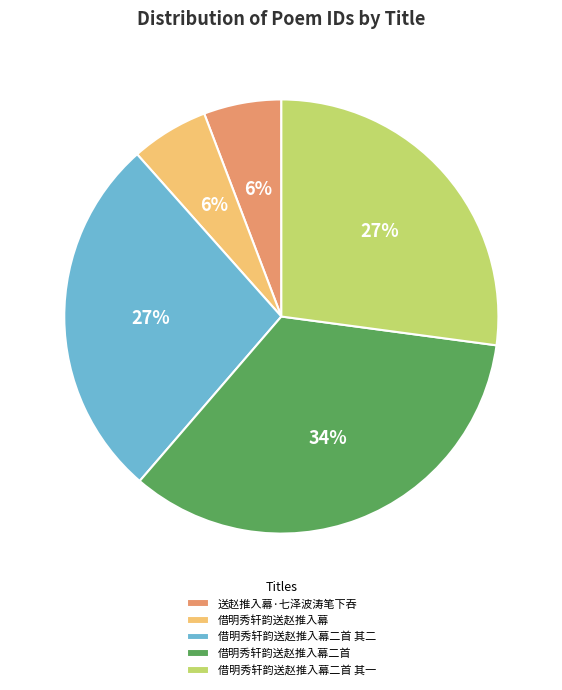

Which category has the biggest portion of the pie?

借明秀轩韵送赵推入幕二首